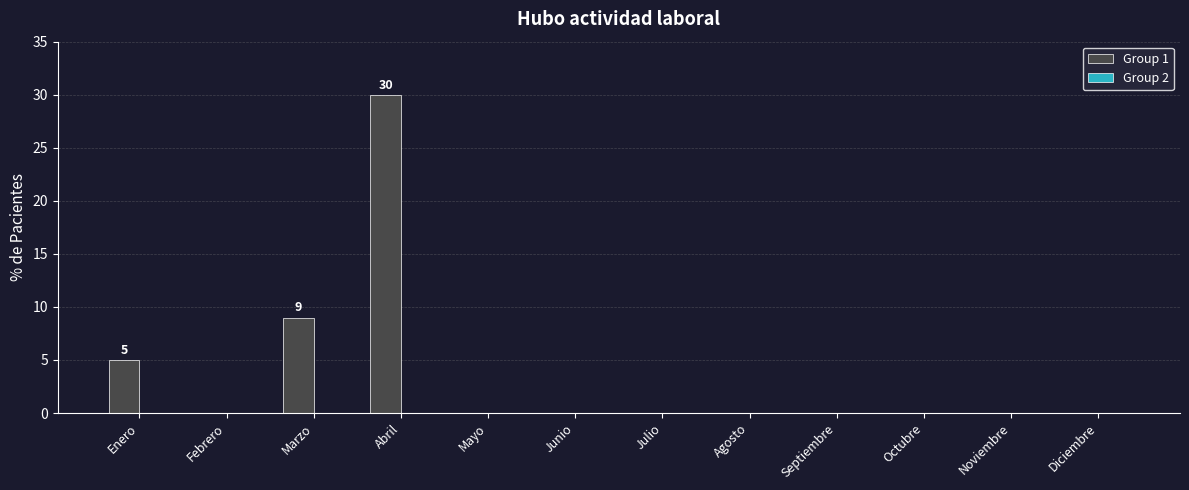

Are the bars horizontal?

No